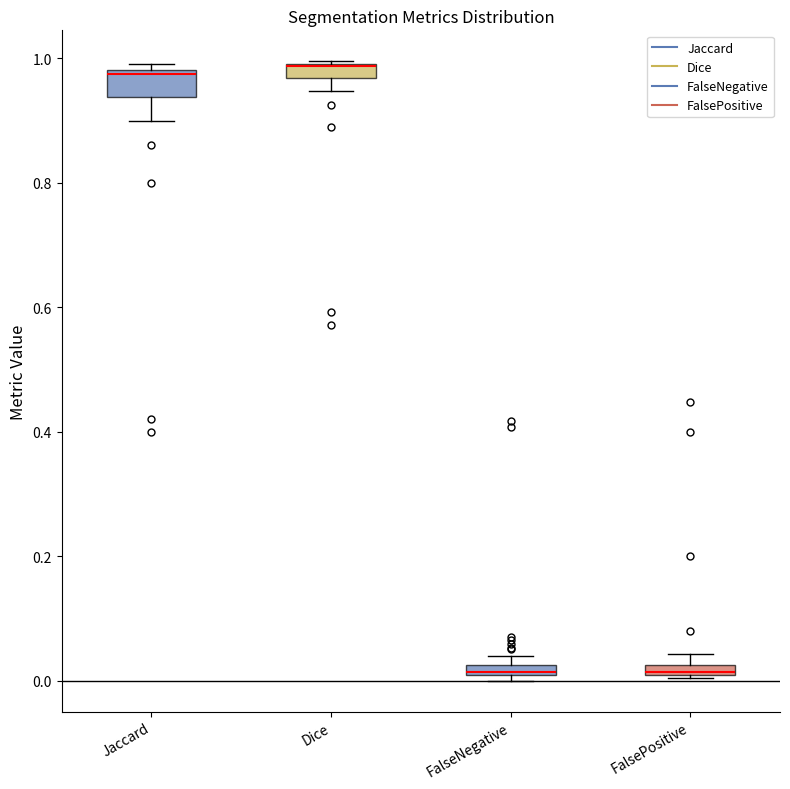

Where is the upper edge of the box for FalseNegative on the y-axis? The values are not printed on the chart, so give them approximately, as read against the axis.

0.02